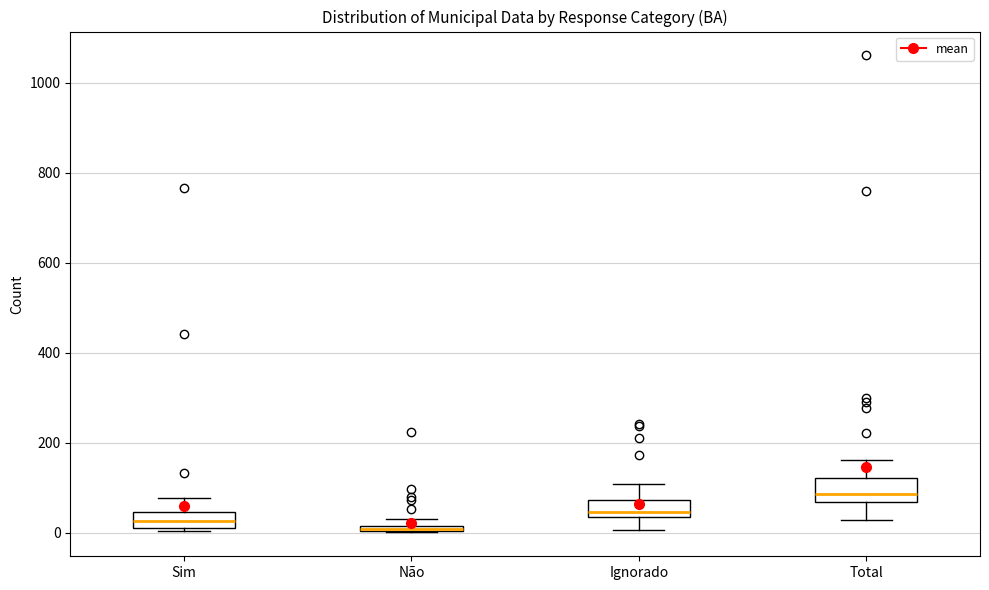

Where is the lower edge of the box for Total on the y-axis? The values are not printed on the chart, so give them approximately, as read against the axis.

60